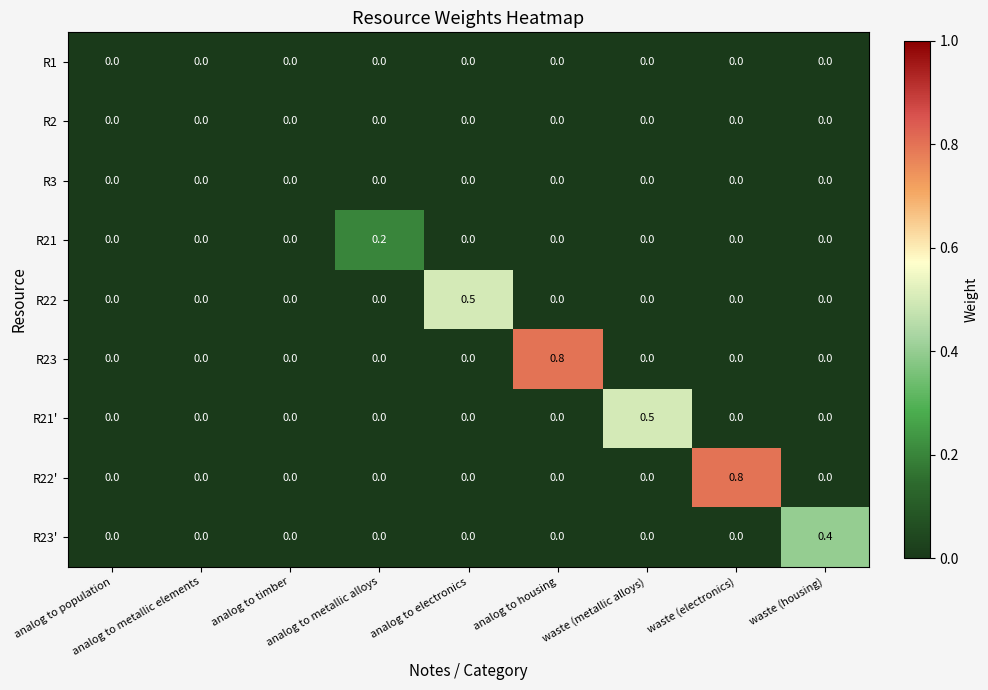

What is the sum of all R23 values?

0.8